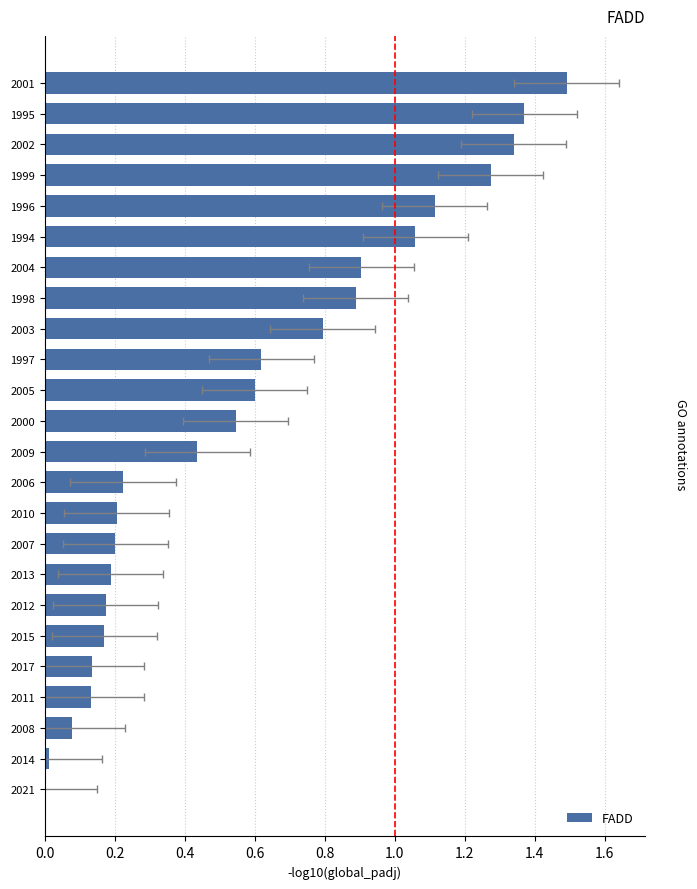

Is it true that the value at 2012 is 0.0?

False